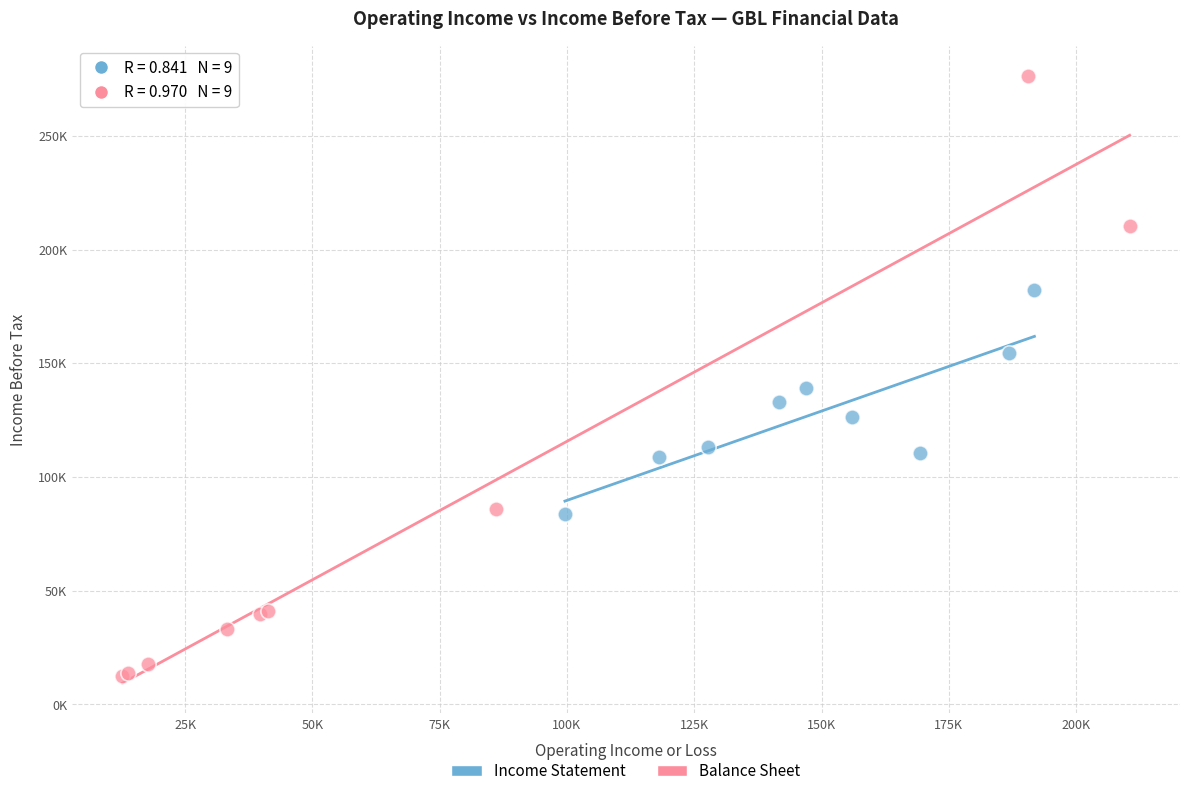

Which series reaches the maximum Y coordinate?

Balance Sheet